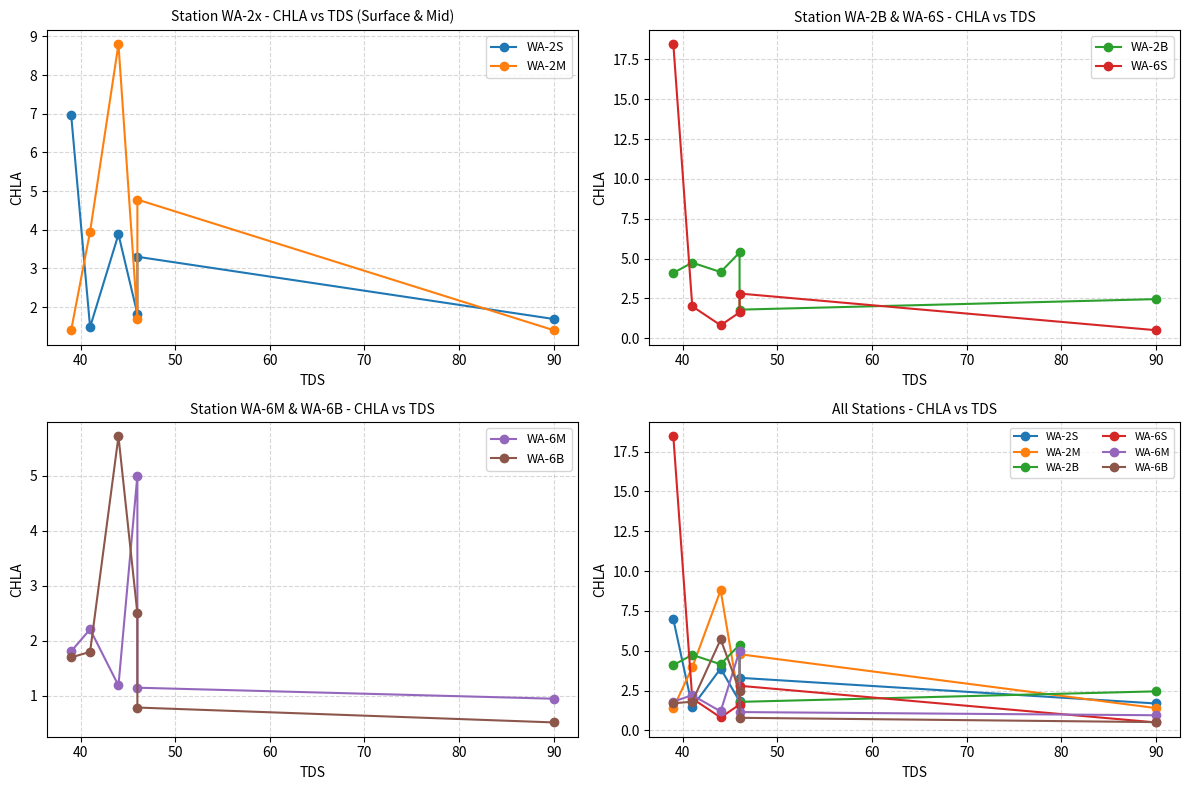

How many times do WA-6B and WA-6M cross each other?

2